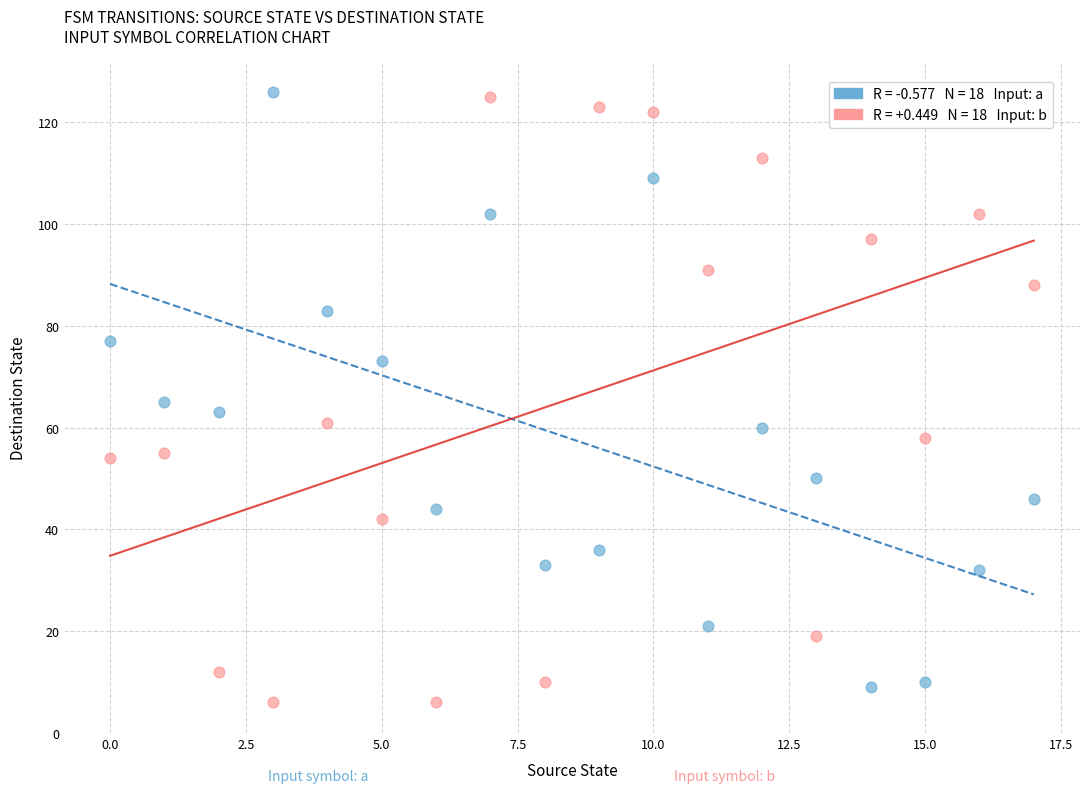

Across all data points, what is the range of Y values (max minus min)?

120